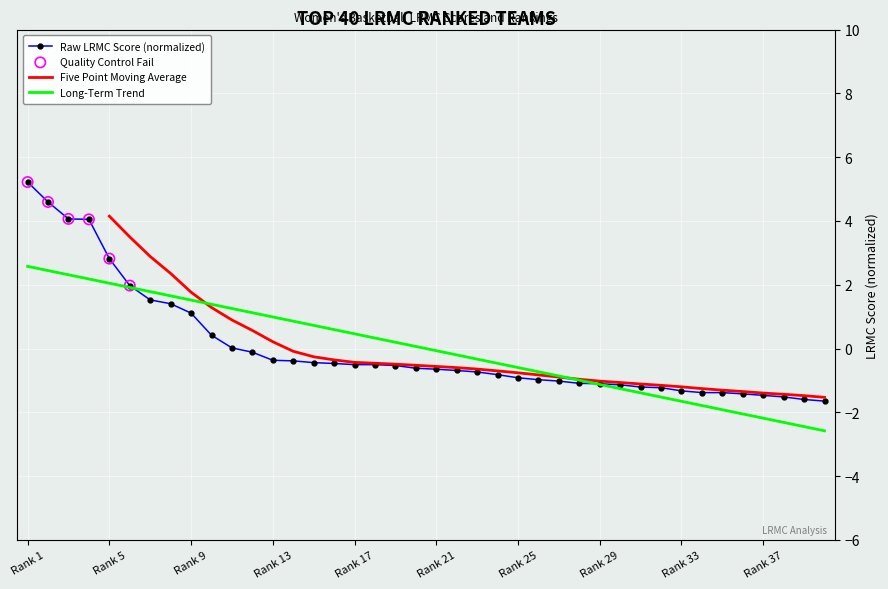

Is the value of Long-Term Trend at Rank 9 greater than the value of Raw LRMC Score (normalized) at Rank 1?

No